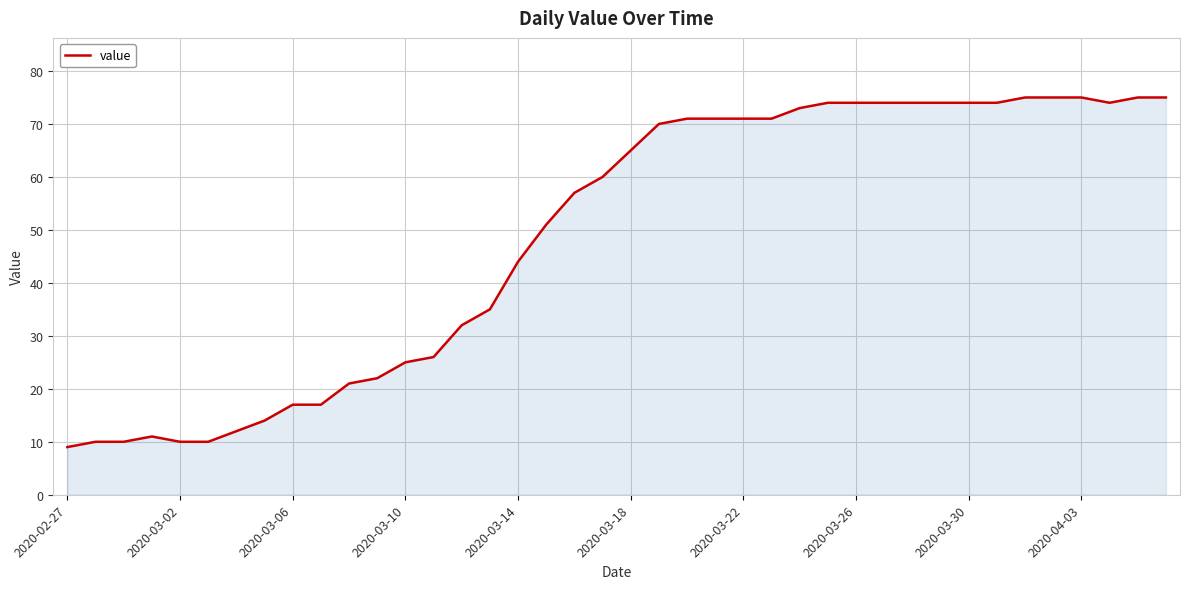

What is the greatest value displayed?

75